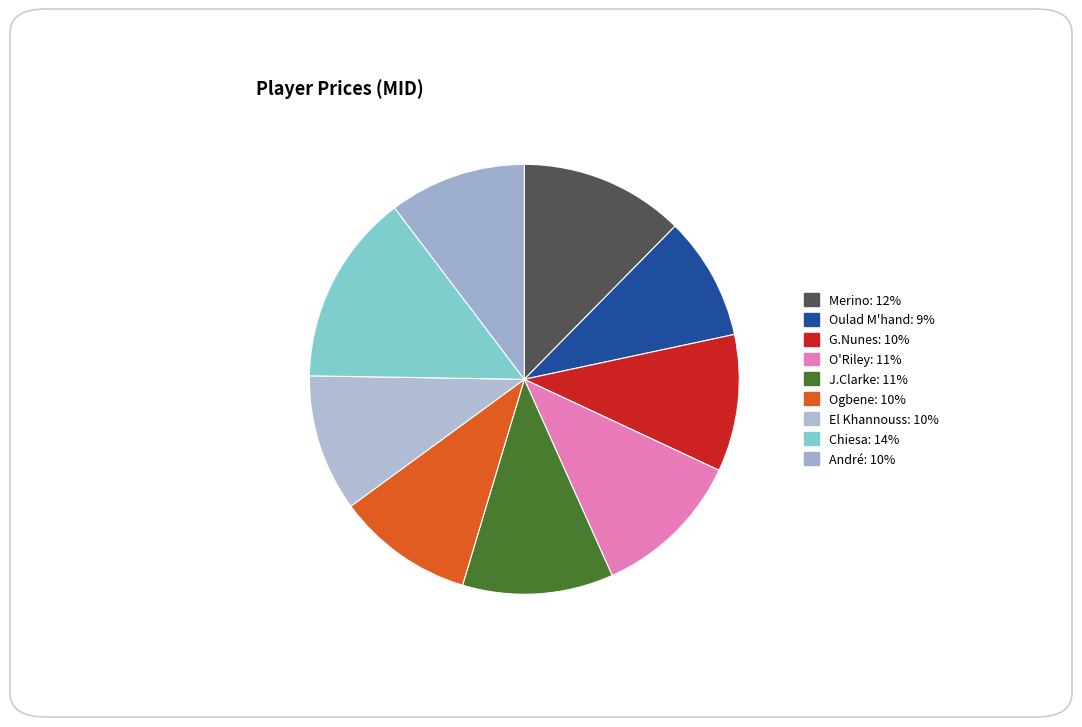

Combined, do O'Riley and El Khannouss account for over 50%?

No